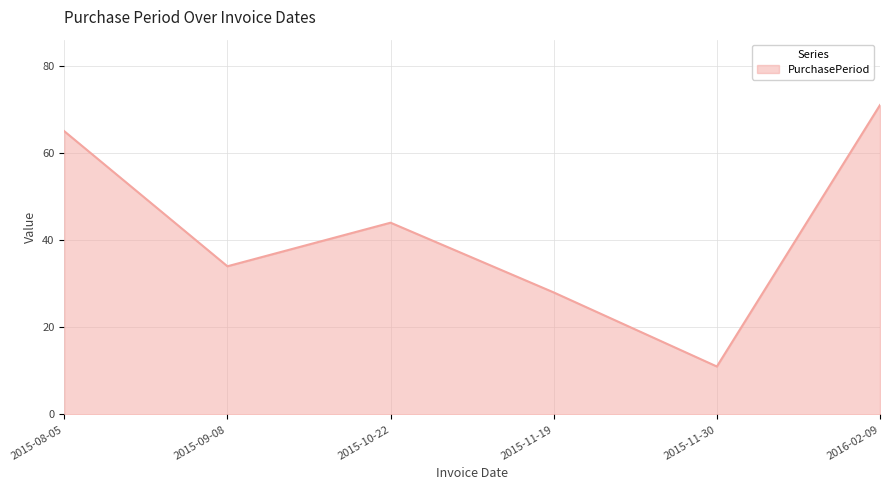

What is the sum of all values?

253